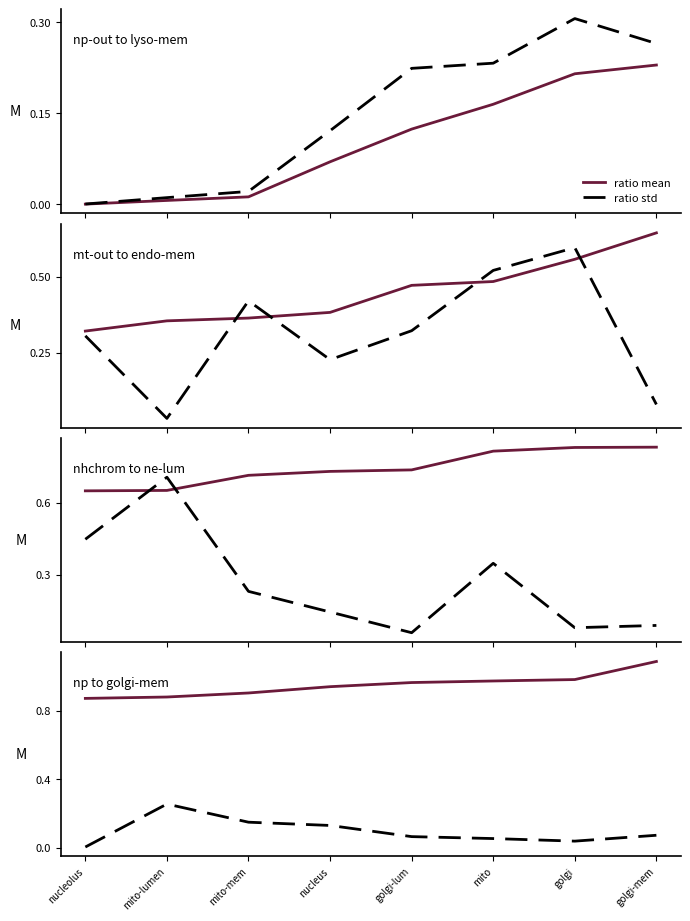

Where is the first local minimum for ratio std?

golgi